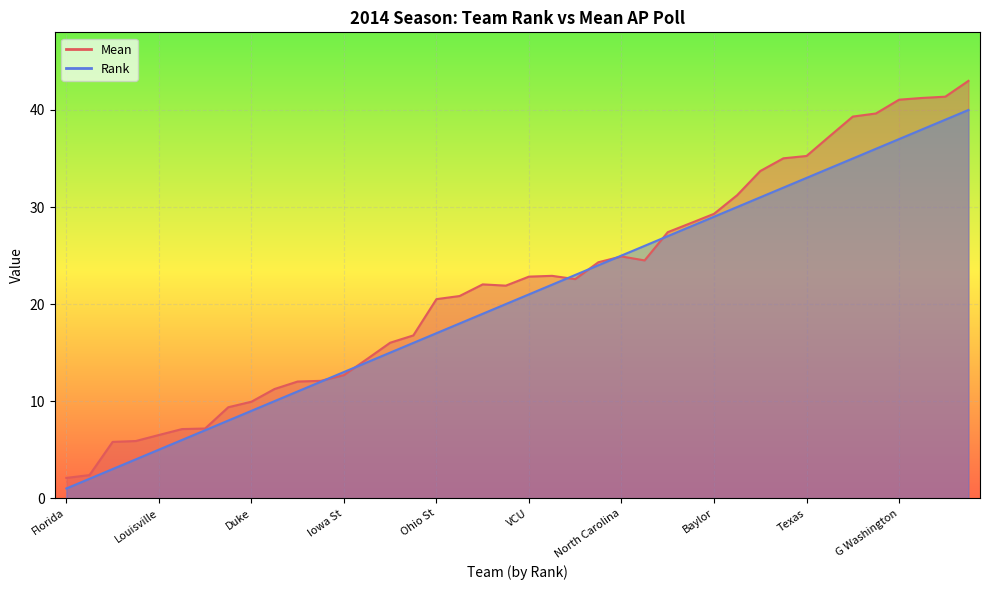

What is the spread (max minus min) of values at Villanova?

2.8